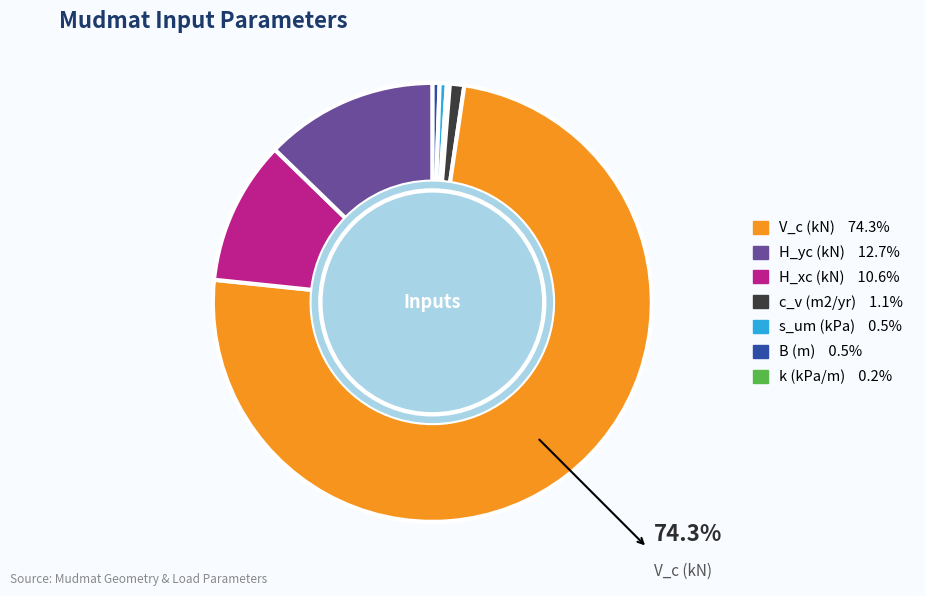

Does any single category account for the majority?

Yes